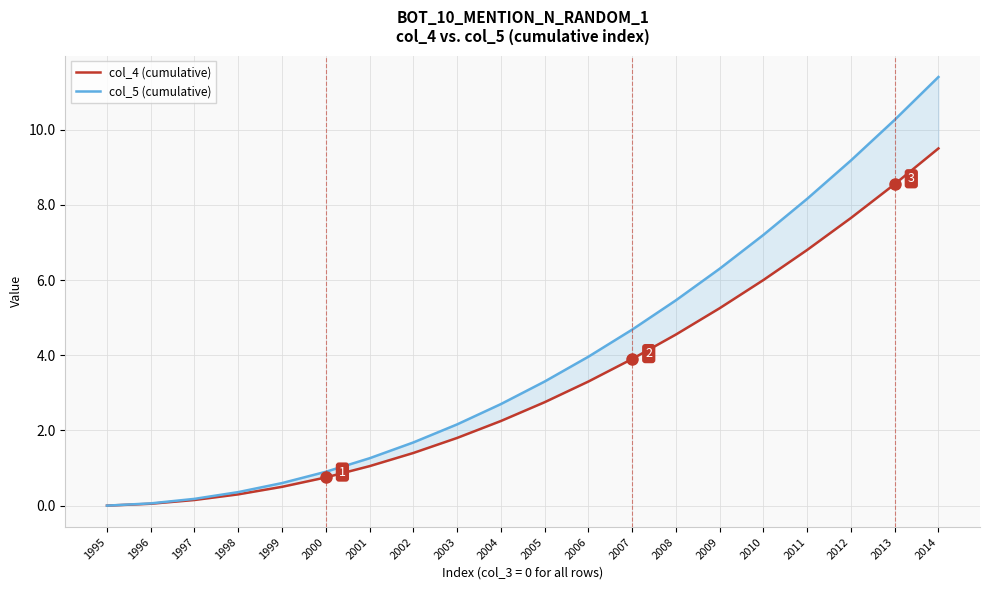

Is this an area chart (filled region under the line)?

No